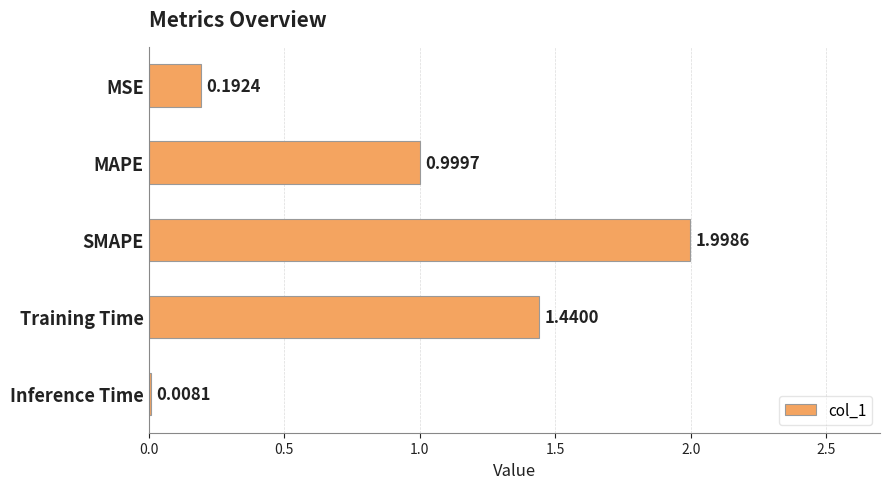

What is the average value?

0.9